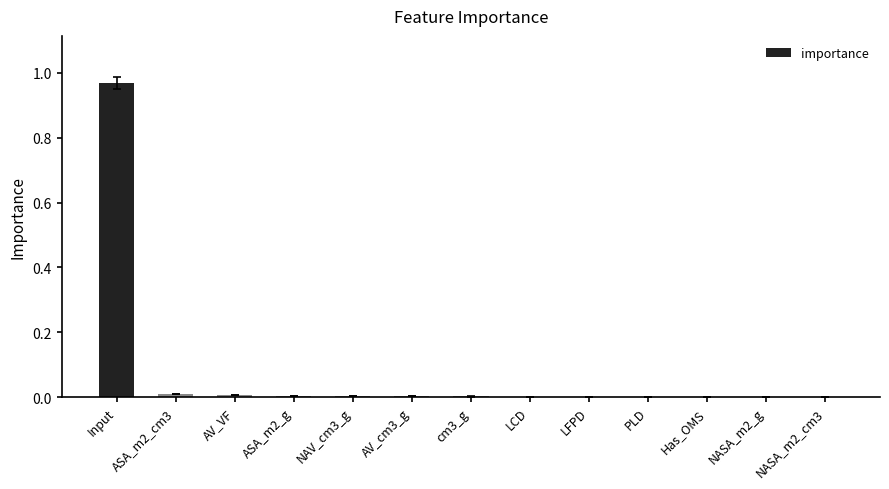

How many categories are shown in the chart?

13